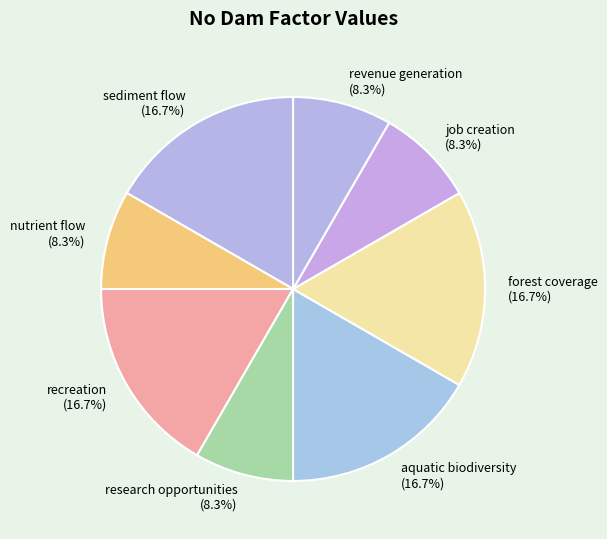

What is the ratio of the value at sediment flow (16.7%) to the value at recreation (16.7%)?

1.0